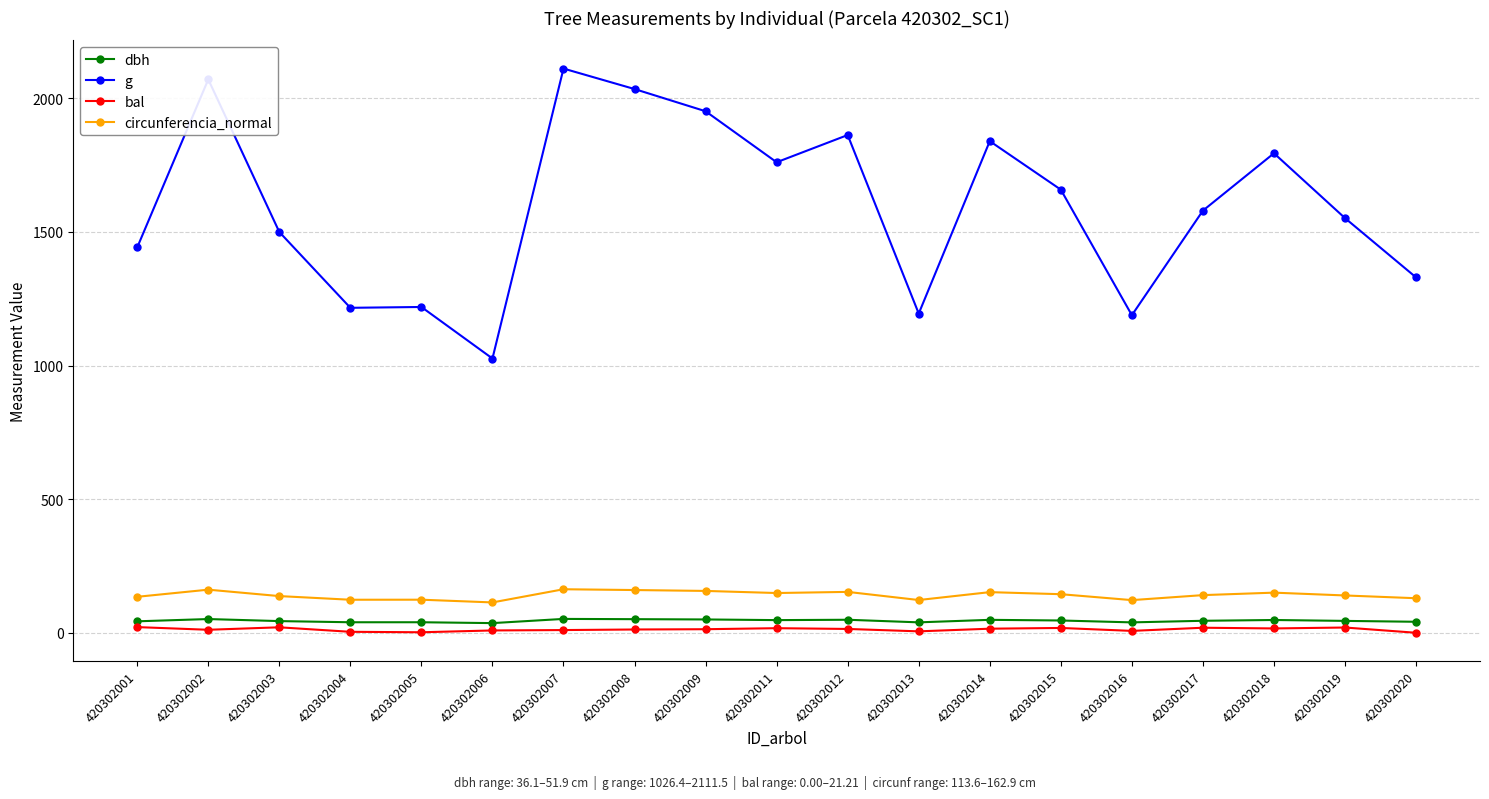

How many lines are shown in the chart?

4